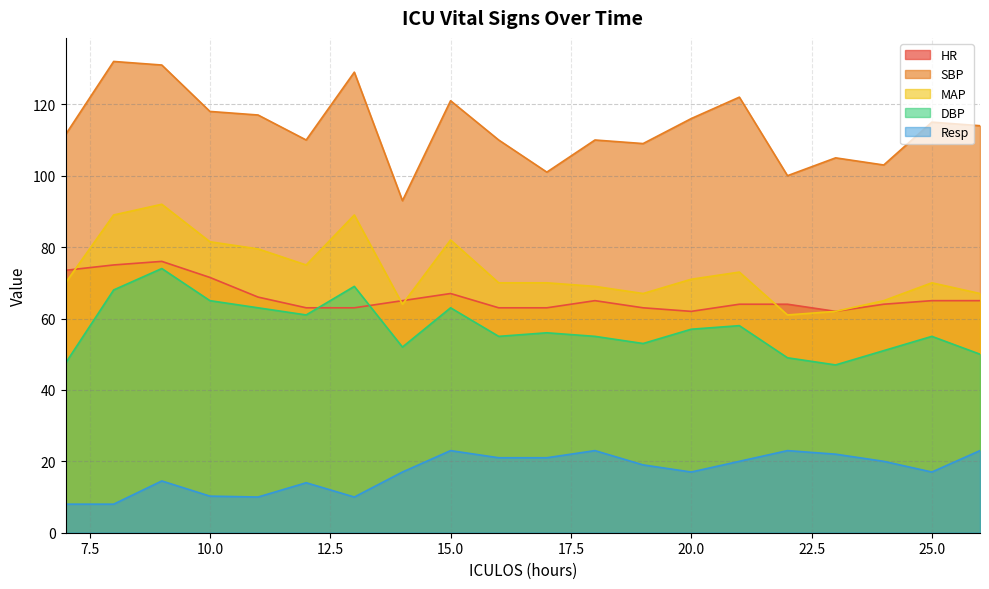

The HR series shows 66.0 at 11. True or false?

True